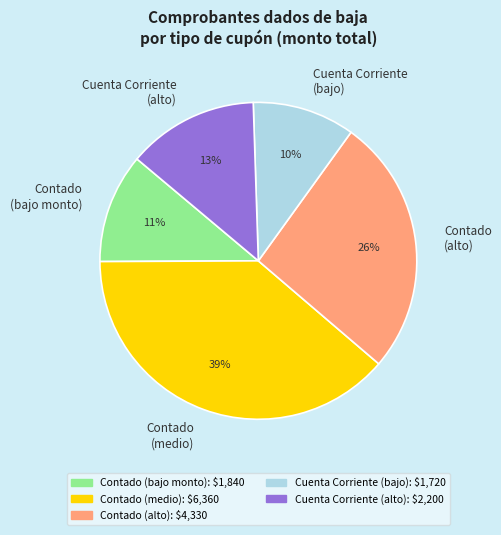

Which slice is the smallest?

Cuenta Corriente (bajo)